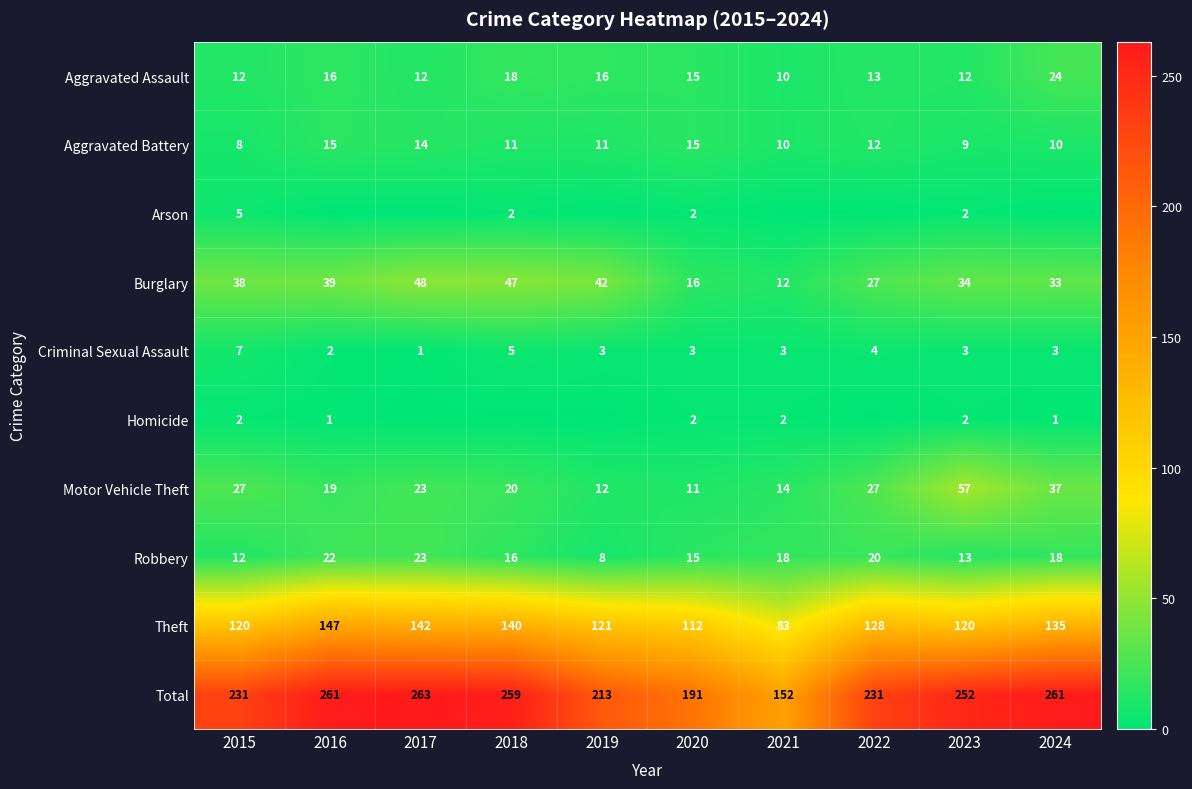

Which series has the widest spread of values?

Total